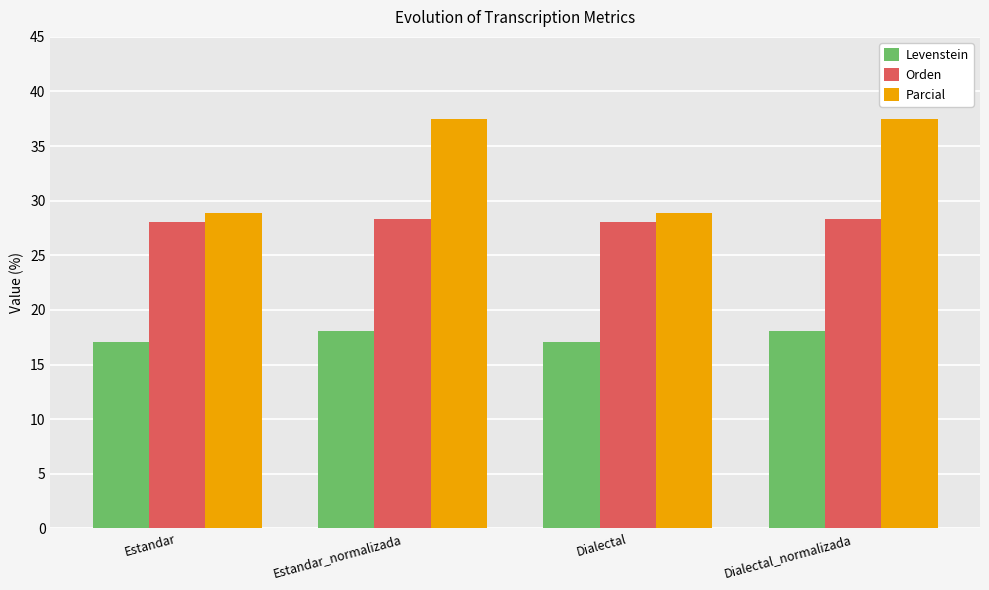

Is it true that Orden equals 28.0 at Estandar?

True